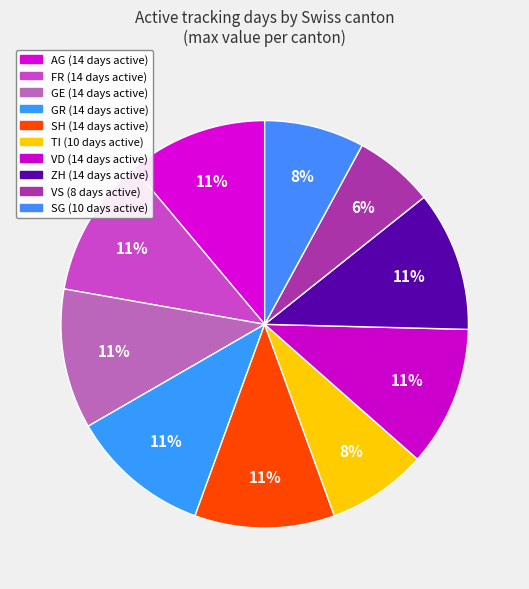

How many slices are in this pie chart?

10